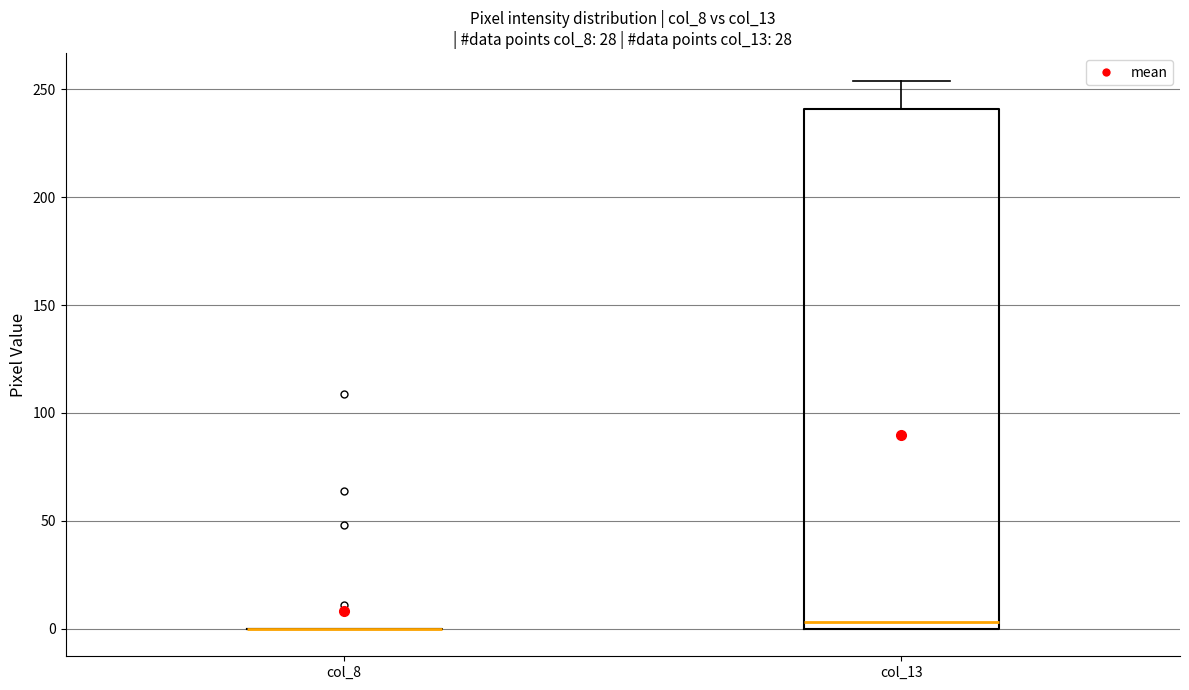

Comparing the boxes themselves (not the whiskers), which one is the tallest?

col_13